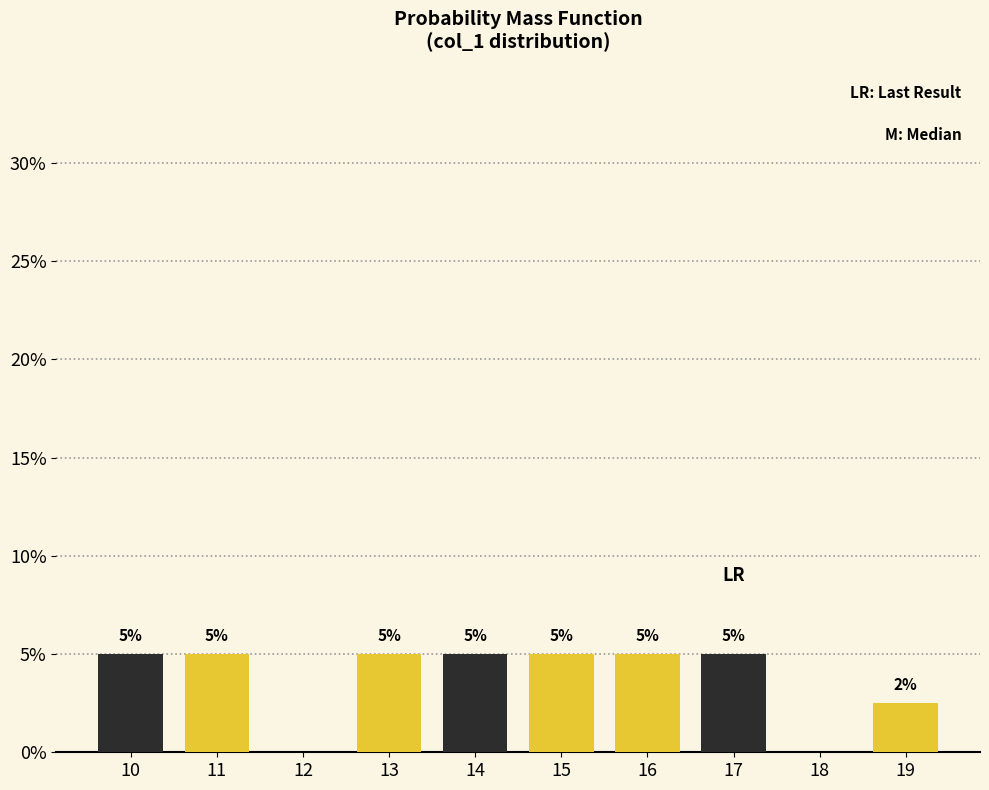

The chart shows a value of 1.3 at 17. True or false?

False